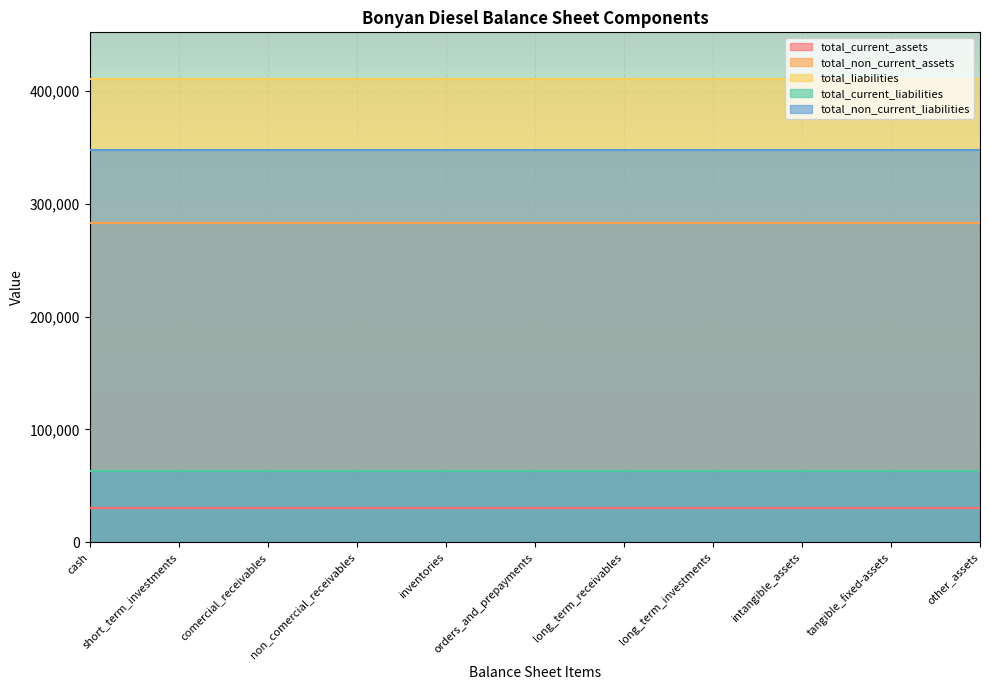

At inventories, list the series in order from smallest to largest.

total_current_assets, total_current_liabilities, total_non_current_assets, total_non_current_liabilities, total_liabilities